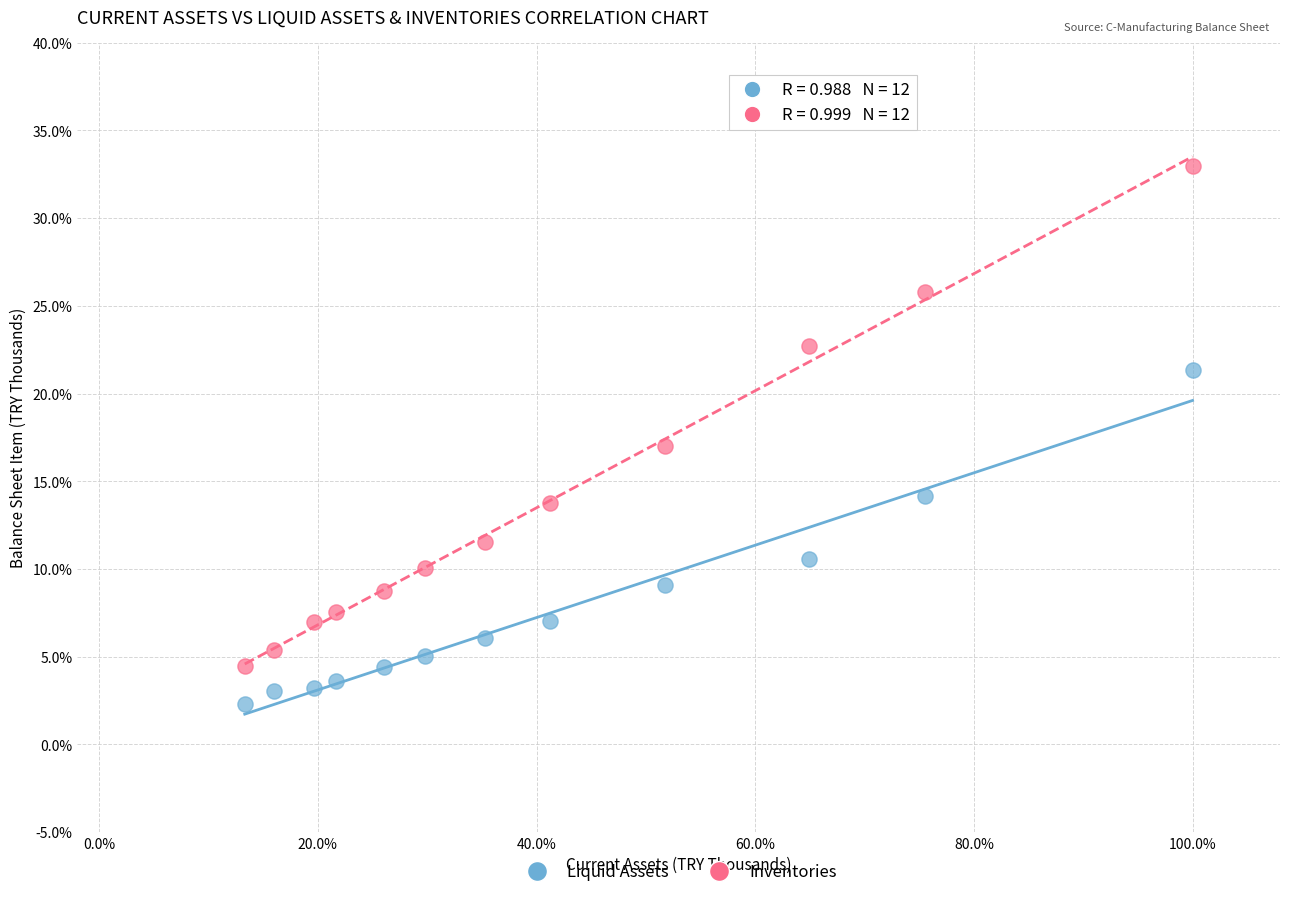

What are all the series names shown in the legend?

Liquid Assets, Inventories